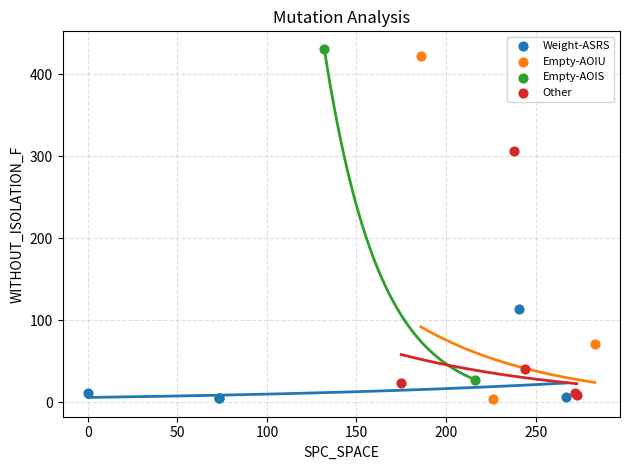

Which series contains the highest Y value?

Empty-AOIS